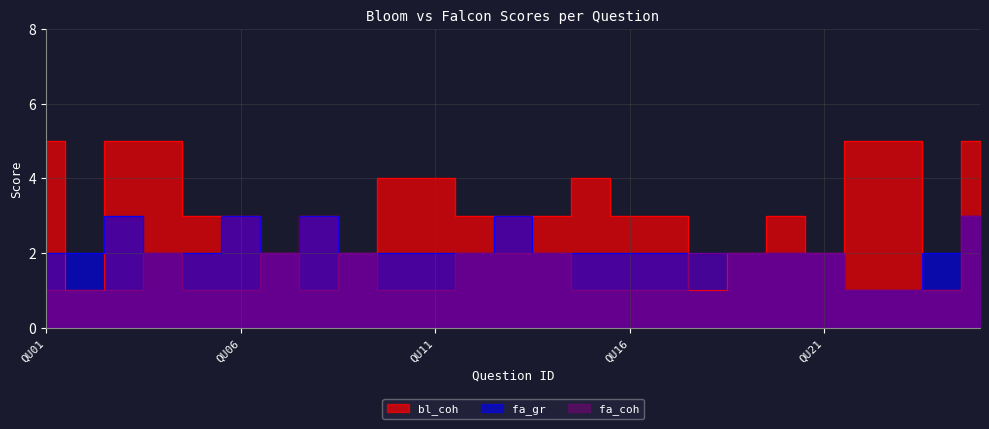

Reading left to right, extract all data points from this chart.

bl_coh: 5	1	5	5	3	3	2	3	2	4	4	3	3	3	4	3	3	1	2	3	2	5	5	1	5
fa_gr: 2	2	3	2	2	3	2	3	2	2	2	2	3	2	2	2	2	2	2	2	2	1	1	2	3
fa_coh: 1	1	1	2	1	1	2	1	2	1	1	2	2	2	1	1	1	2	2	2	2	1	1	1	3